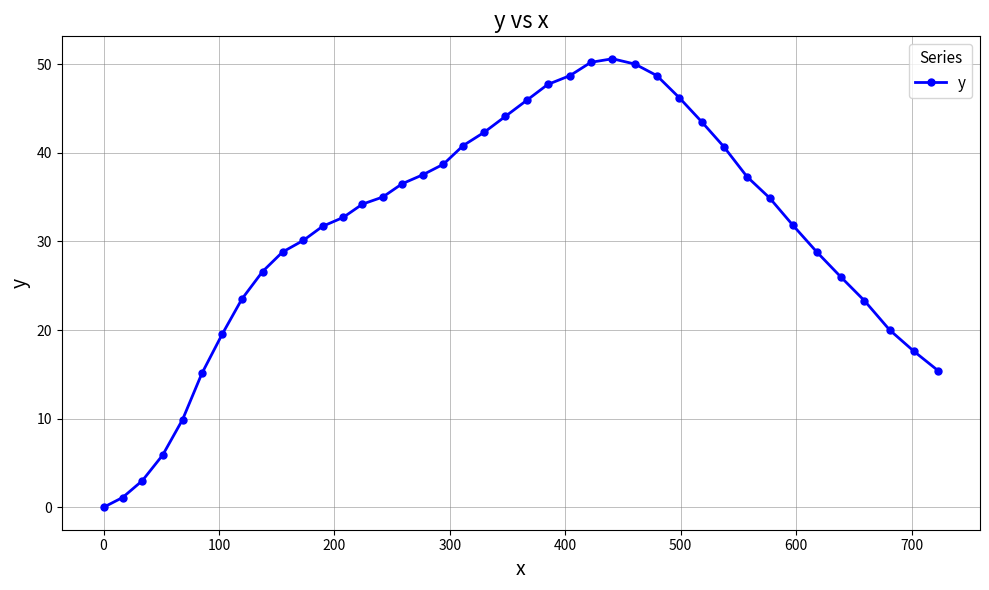

What is the value of the 18th point from the left?

38.7